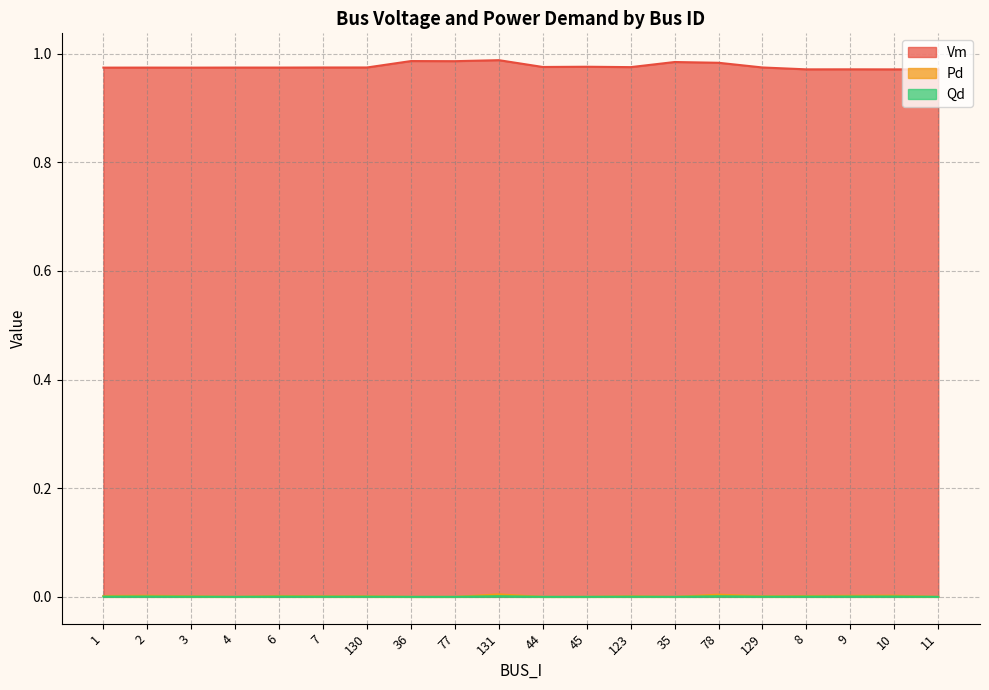

Which has a higher value, 3 or 2?

2